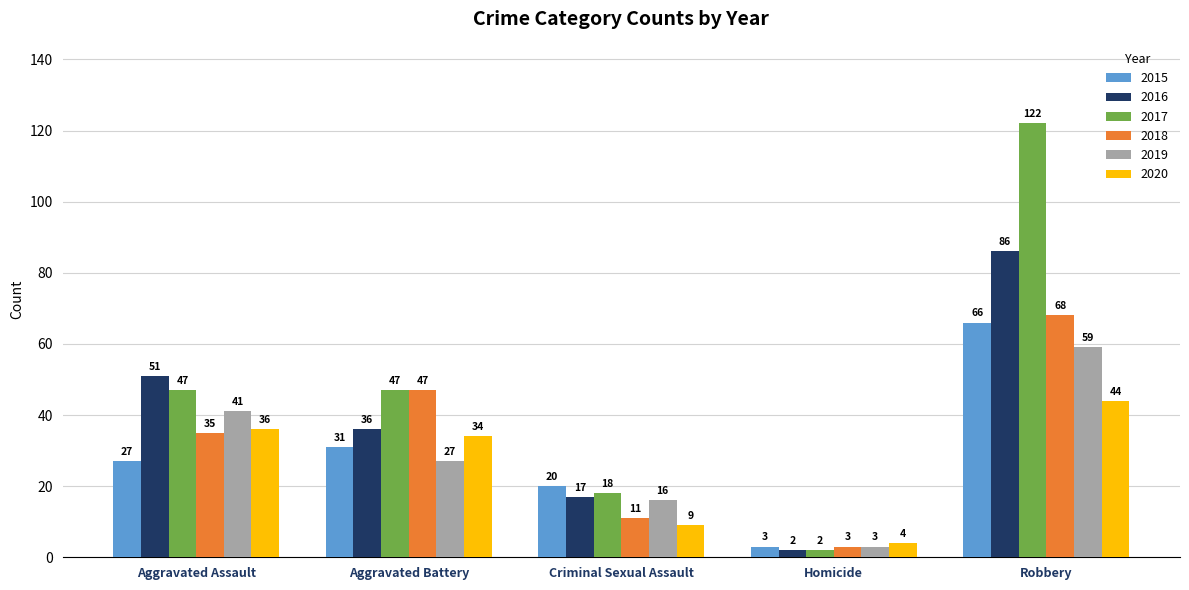

Reading left to right, transcribe all the data shown in this chart.

2015: Aggravated Assault=27	Aggravated Battery=31	Criminal Sexual Assault=20	Homicide=3	Robbery=66
2016: Aggravated Assault=51	Aggravated Battery=36	Criminal Sexual Assault=17	Homicide=2	Robbery=86
2017: Aggravated Assault=47	Aggravated Battery=47	Criminal Sexual Assault=18	Homicide=2	Robbery=122
2018: Aggravated Assault=35	Aggravated Battery=47	Criminal Sexual Assault=11	Homicide=3	Robbery=68
2019: Aggravated Assault=41	Aggravated Battery=27	Criminal Sexual Assault=16	Homicide=3	Robbery=59
2020: Aggravated Assault=36	Aggravated Battery=34	Criminal Sexual Assault=9	Homicide=4	Robbery=44